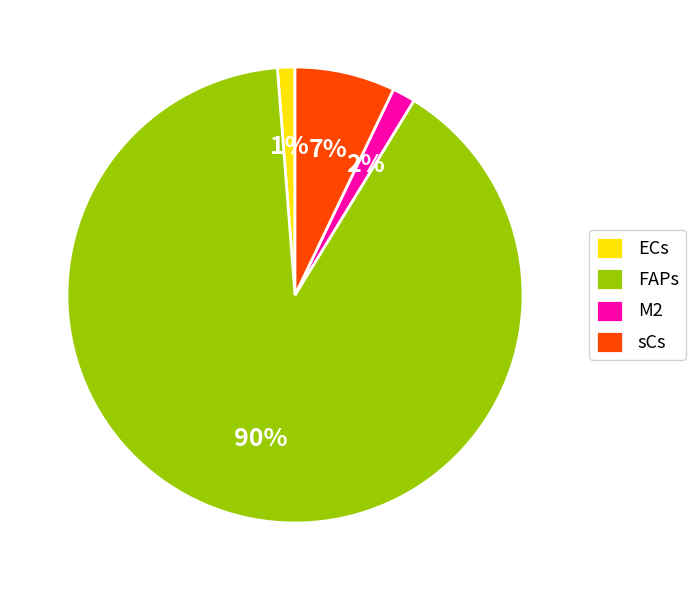

The ECs slice represents 1% of the pie. True or false?

True